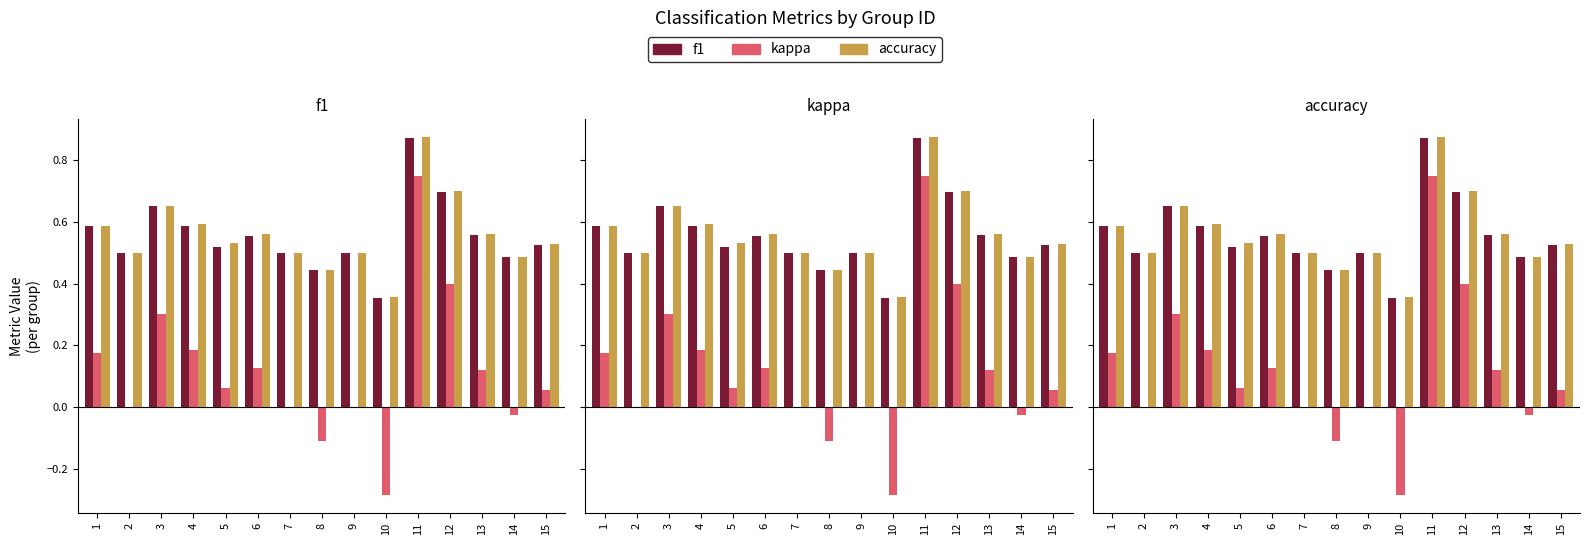

What is the approximate value of accuracy at 2?

0.5